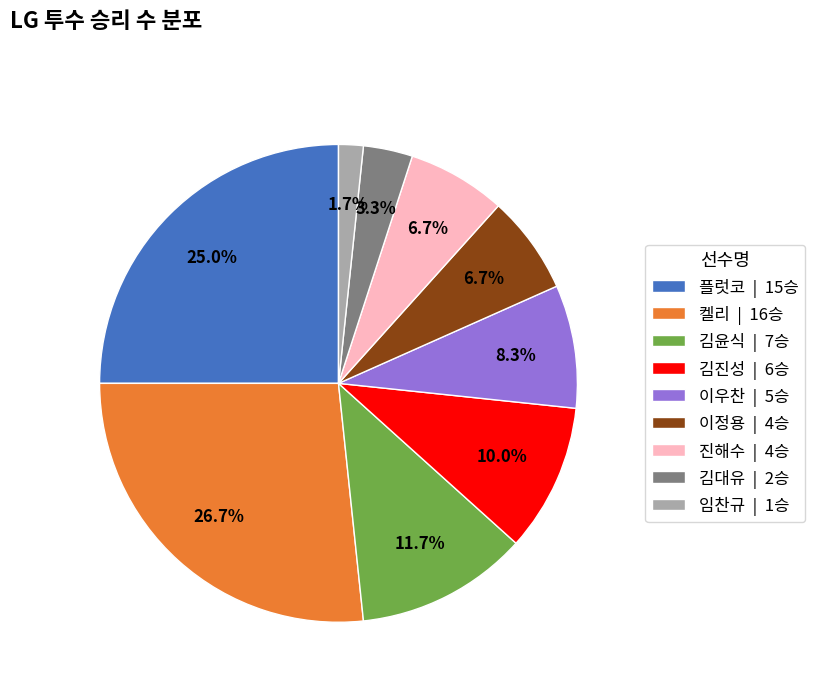

Does any single category account for the majority?

No